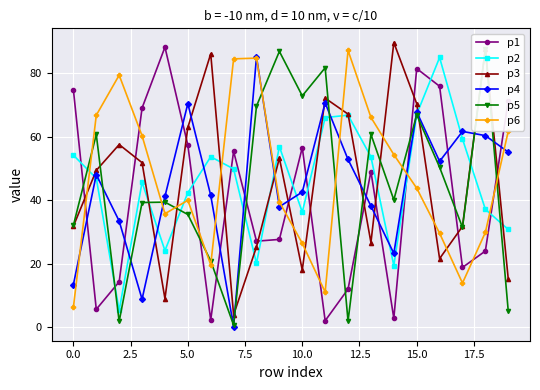

True or false: p2 and p4 cross at least once.

True